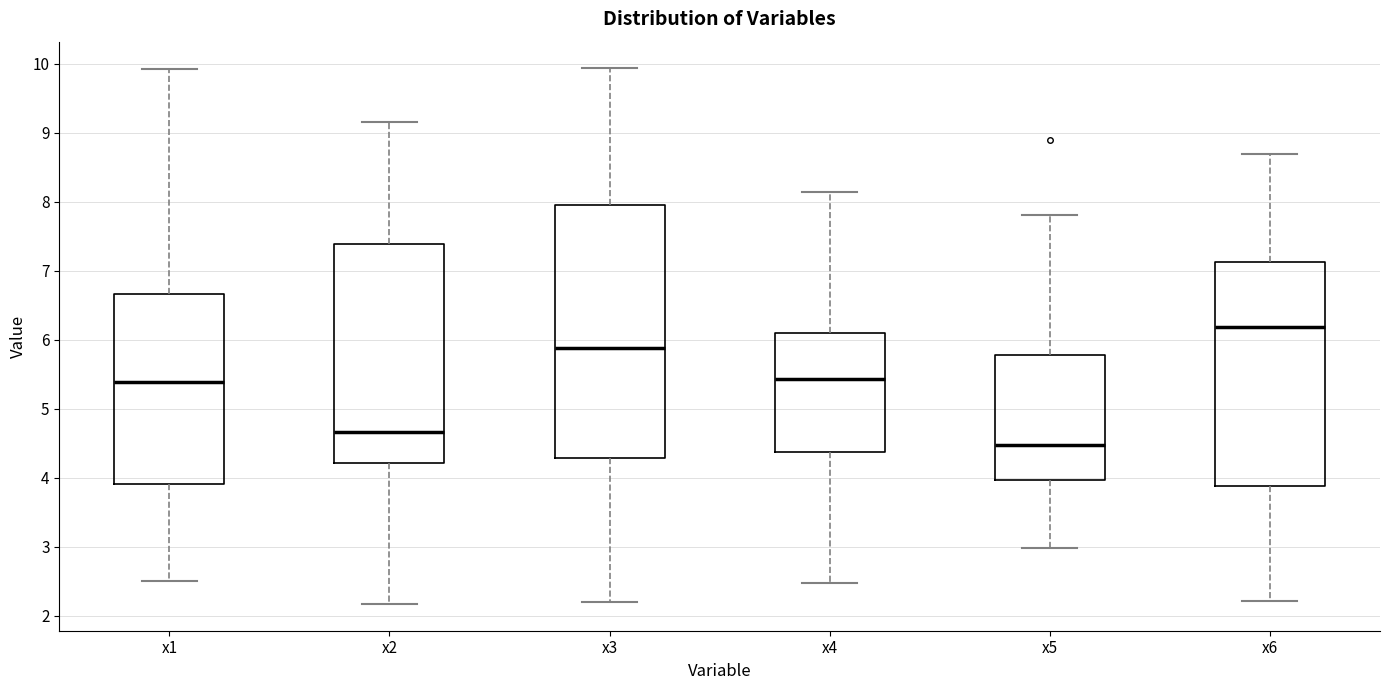

Reading left to right, transcribe this box plot: for each box, give where its median line is, the range the box spans, and where its two whiskers end, as read against the y-axis. The values are not printed on the chart, so give them approximately, as read against the axis.

x1: median 5.4, box 3.9 to 6.7, whiskers 2.5 to 9.9
x2: median 4.7, box 4.2 to 7.4, whiskers 2.2 to 9.2
x3: median 5.9, box 4.3 to 7.9, whiskers 2.2 to 9.9
x4: median 5.4, box 4.4 to 6.1, whiskers 2.5 to 8.1
x5: median 4.5, box 4.0 to 5.8, whiskers 3.0 to 7.8
x6: median 6.2, box 3.9 to 7.1, whiskers 2.2 to 8.7